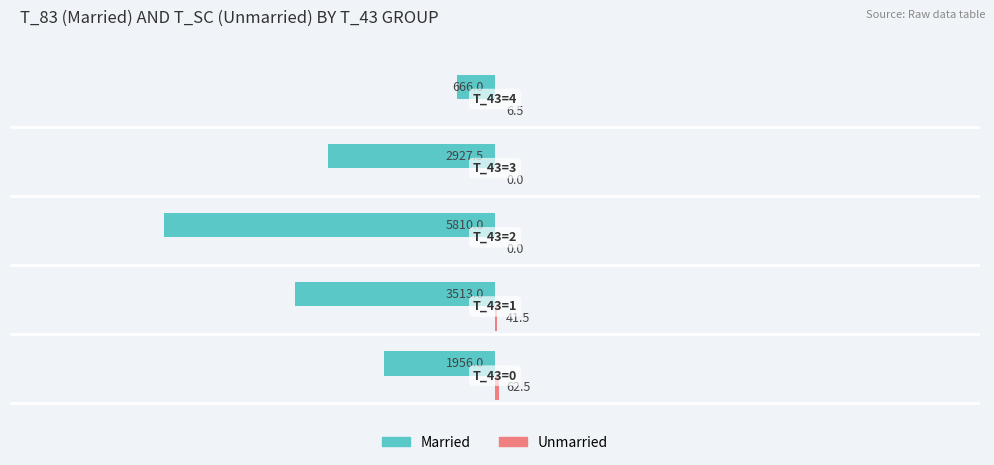

At which label is Unmarried closest to 0?

2